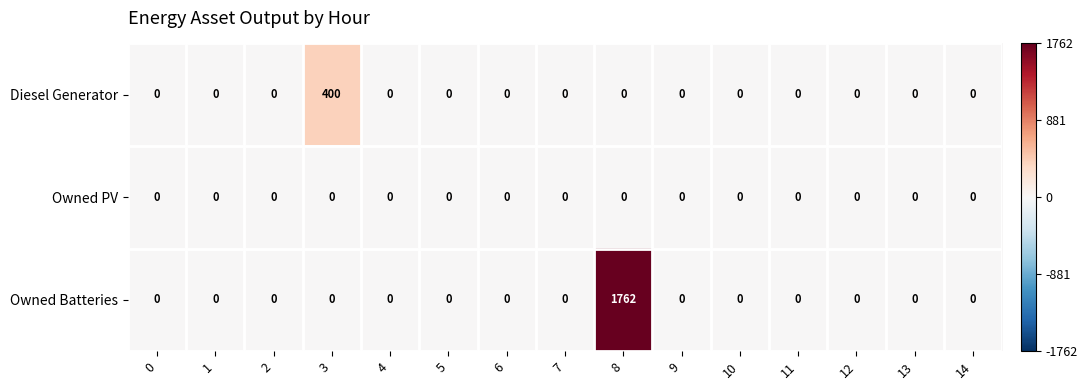

List the series in order of their overall mean, lowest first.

Owned PV, Diesel Generator, Owned Batteries